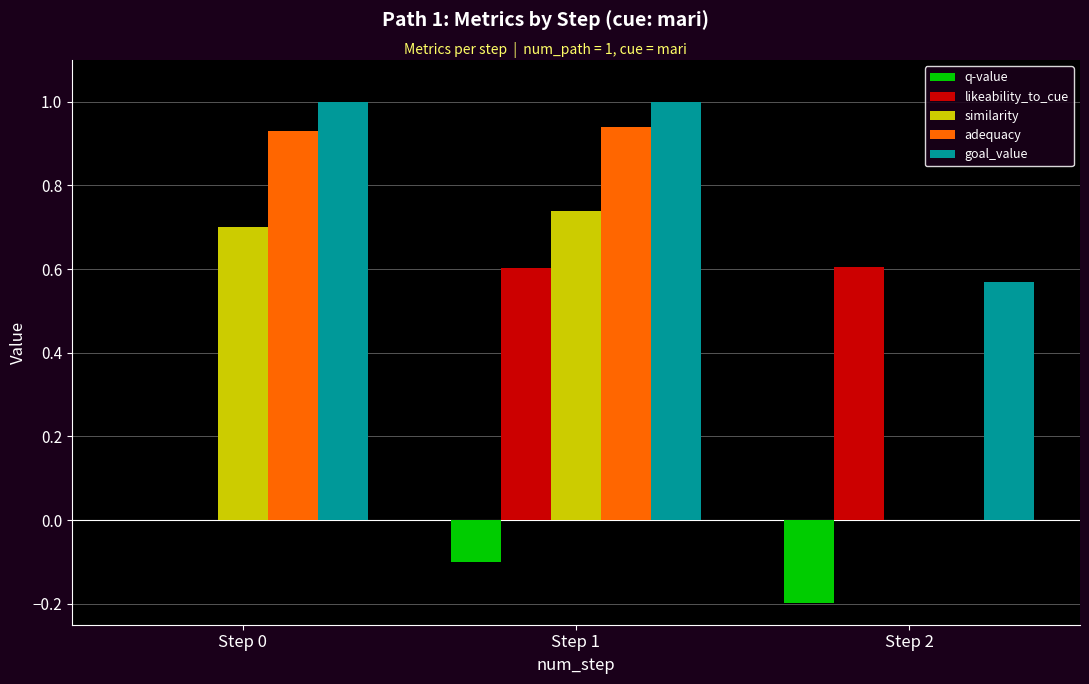

Which series changed the most between Step 1 and Step 2?

adequacy